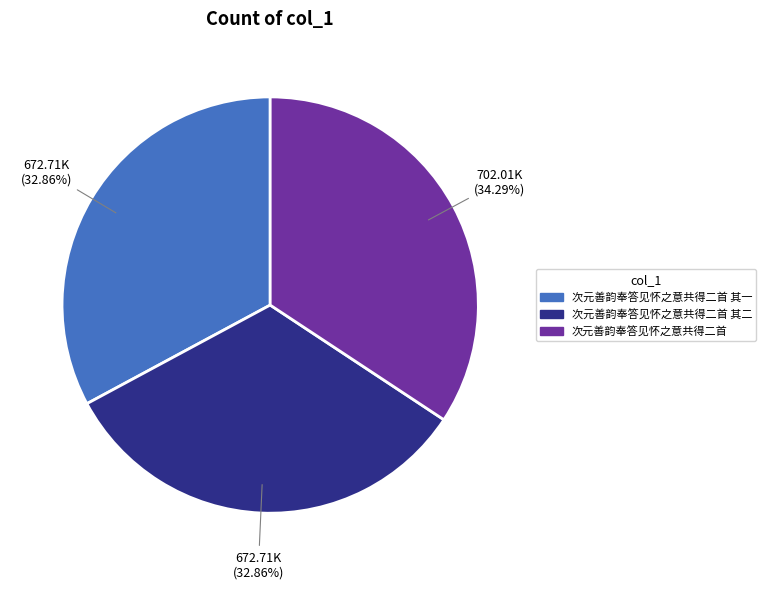

Approximately how many times larger is the value at 次元善韵奉答见怀之意共得二首 compared to 次元善韵奉答见怀之意共得二首 其一?

1.0